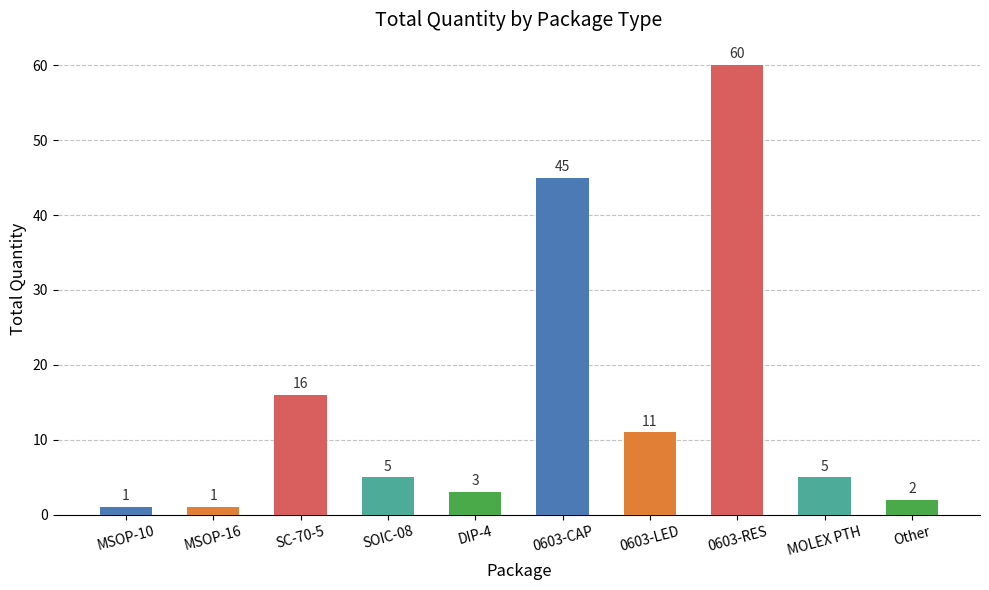

What is the smallest value displayed?

1